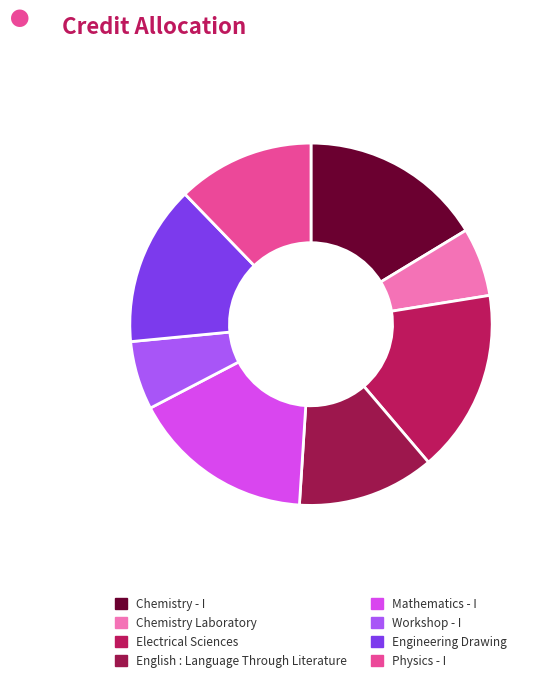

Is the sum of Chemistry - I and Physics - I greater than half?

No